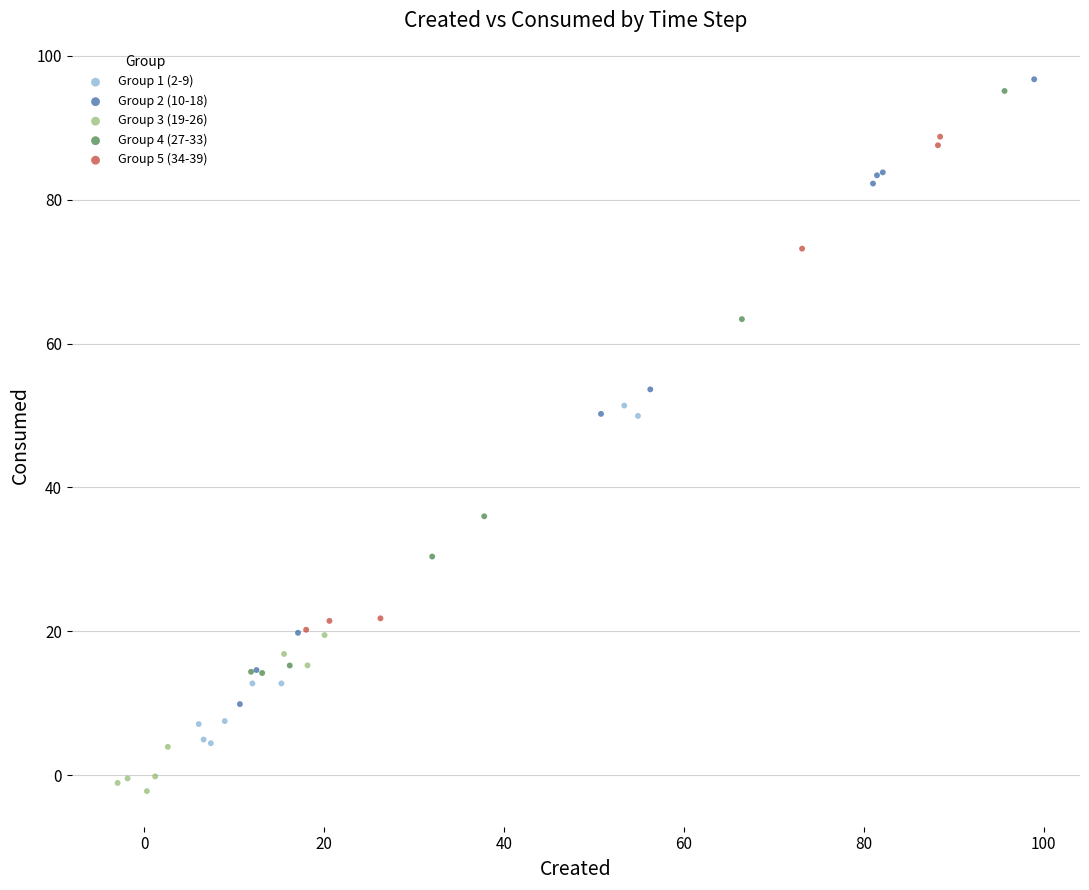

Which series reaches the minimum Y coordinate?

Group 3 (19-26)